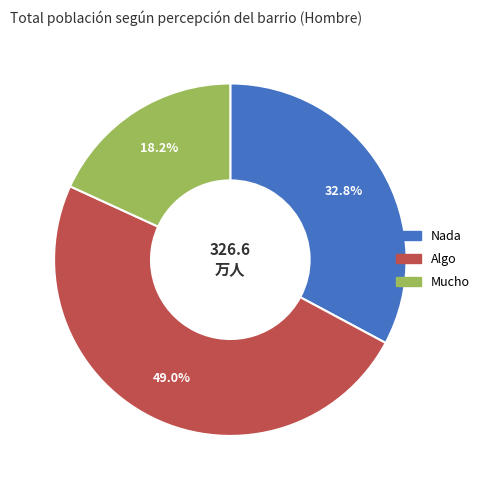

What is the total percentage of Nada and Mucho?

51.0%